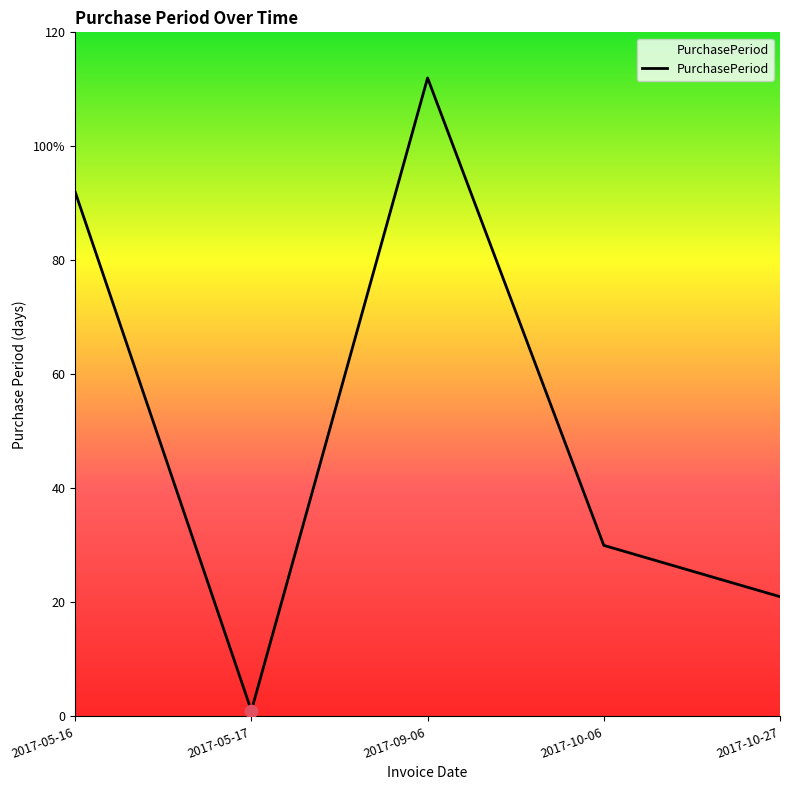

What is the change in value from 2017-10-06 to 2017-10-27?

-9